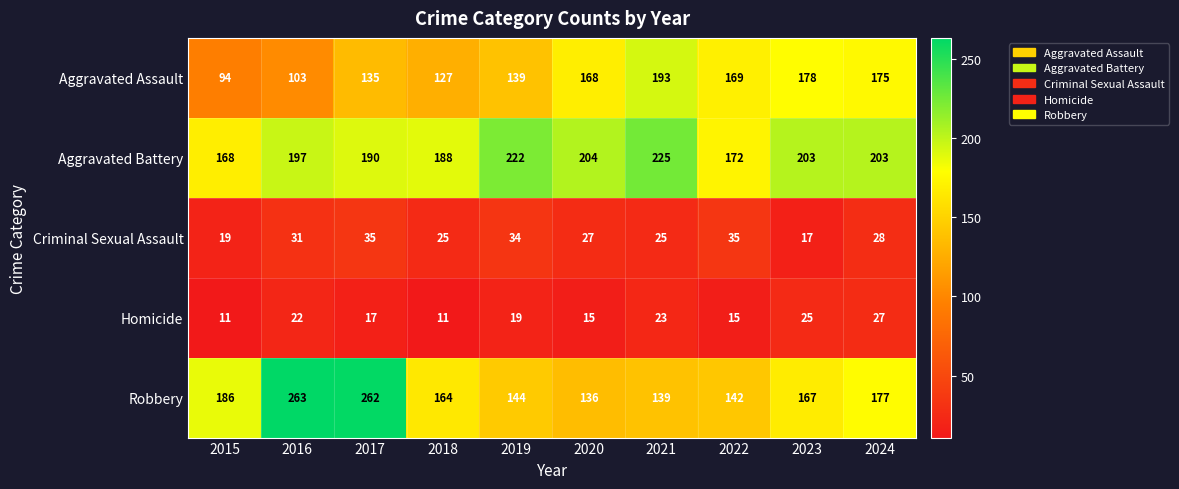

What is the minimum value shown in the chart?

11